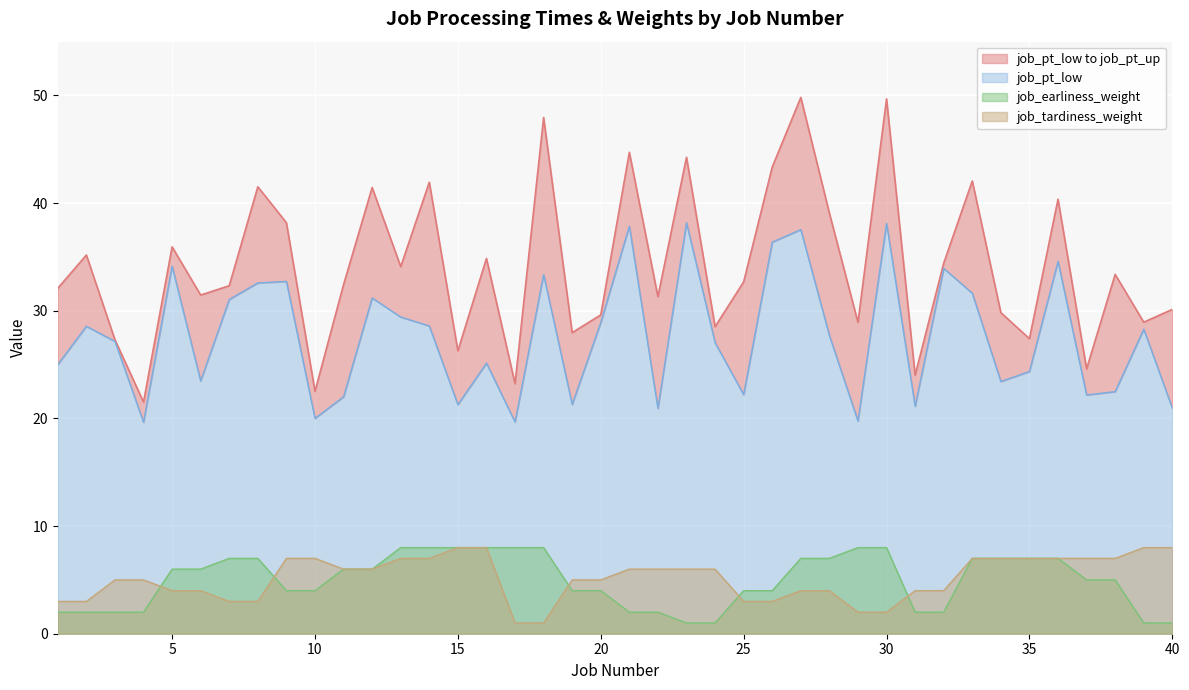

What is the sum of all job_earliness_weight values?

198